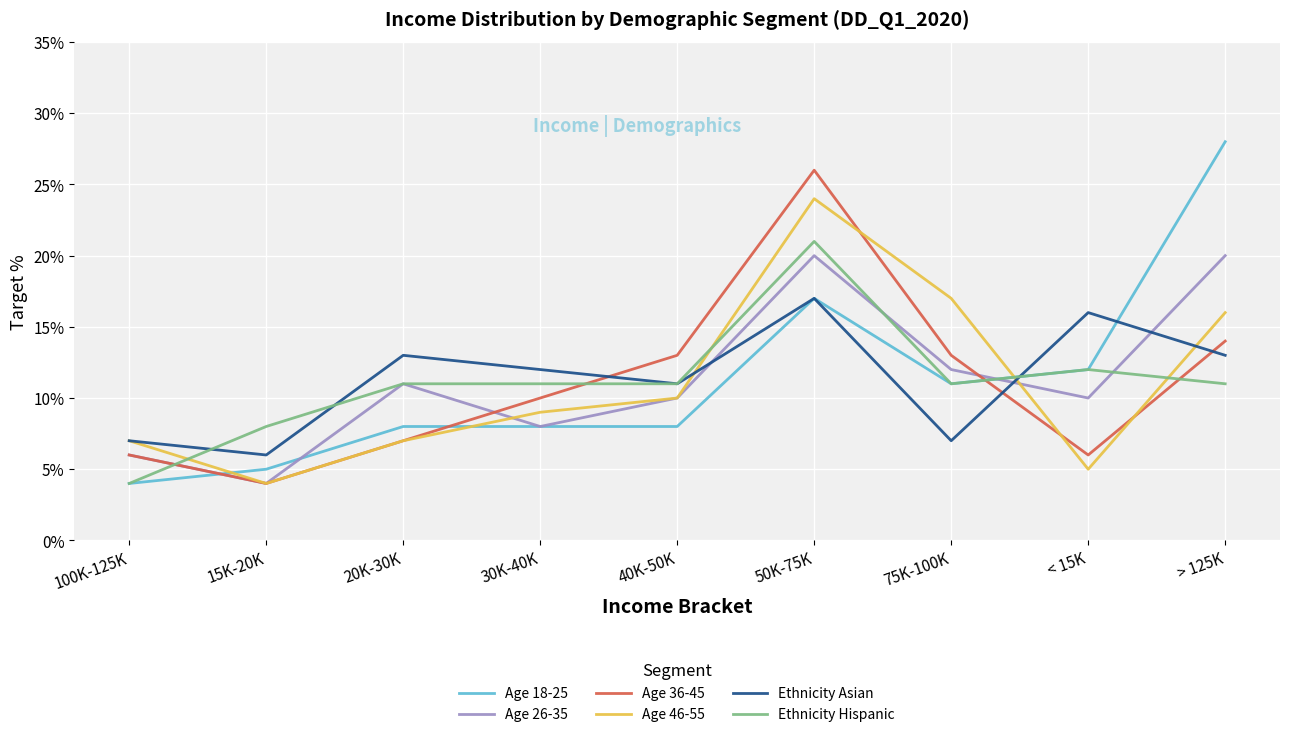

Which series changed the most between 75K-100K and > 125K?

Age 18-25